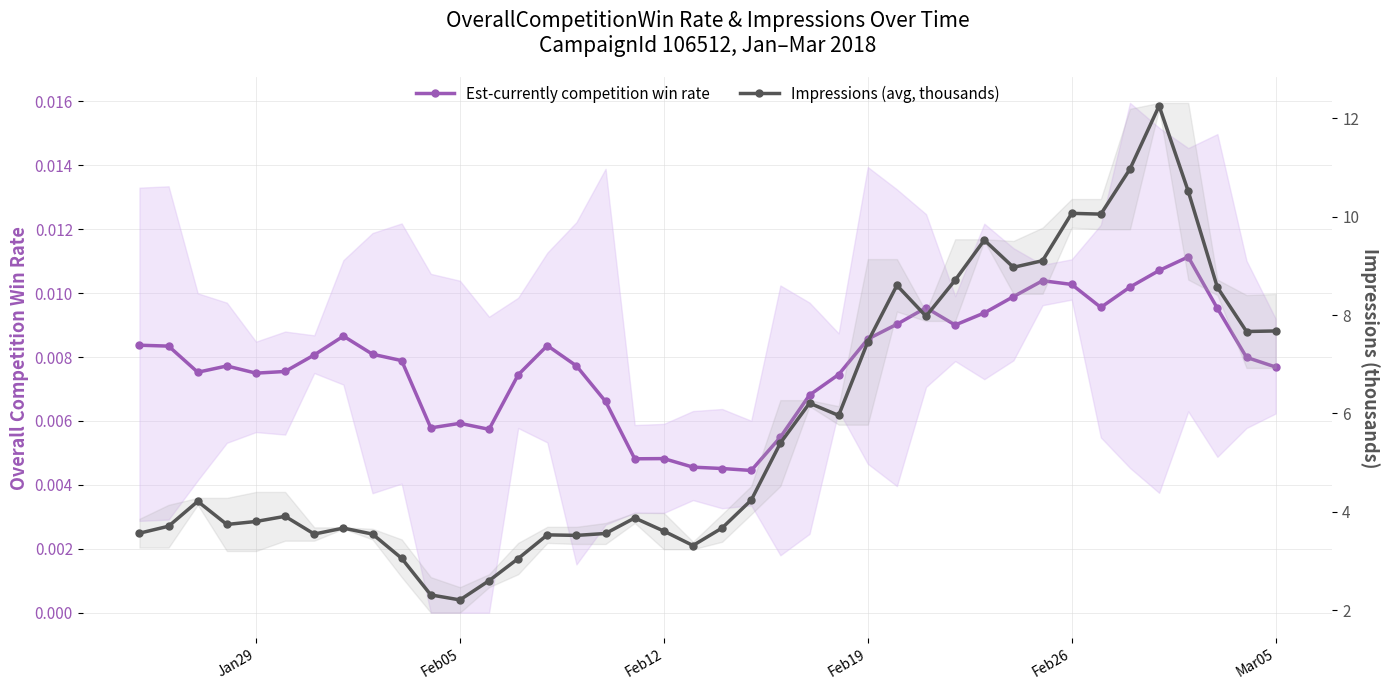

The value of Est-currently competition win rate at 9 is 0.0. True or false?

False